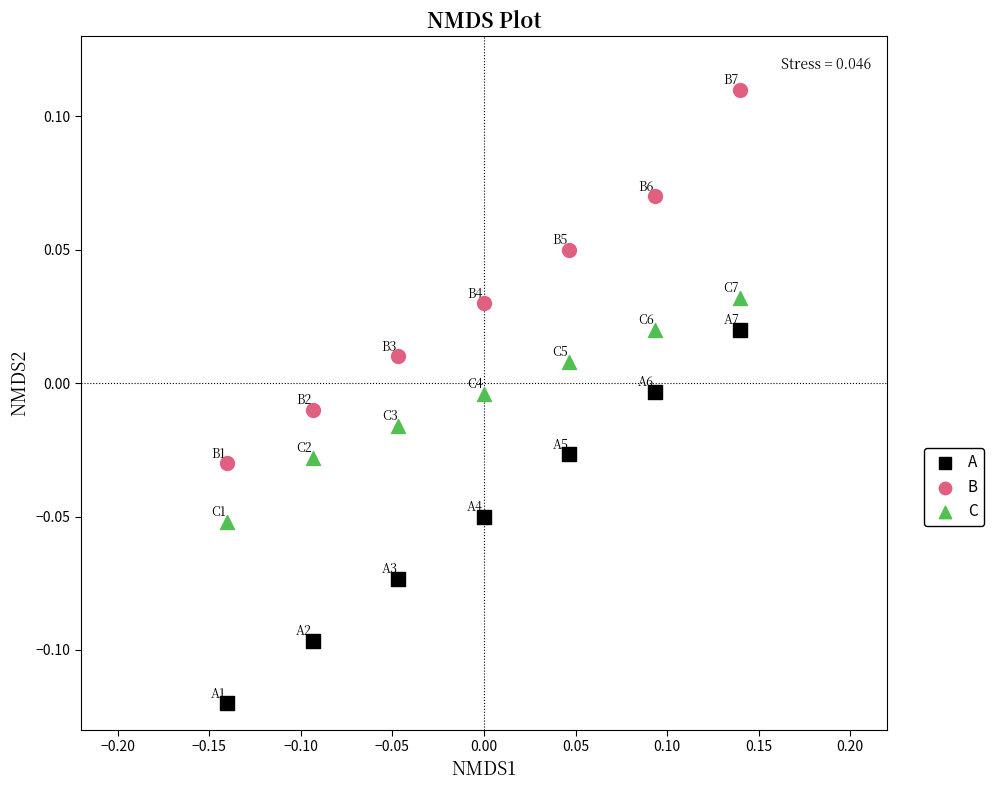

Across all data points, what is the range of X values (max minus min)?

0.3